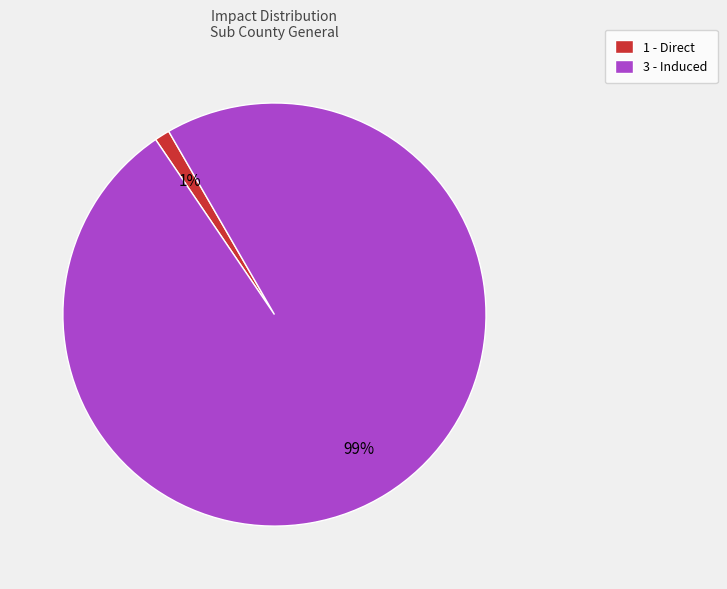

What percentage is the 3 - Induced slice, to the nearest percent?

99%